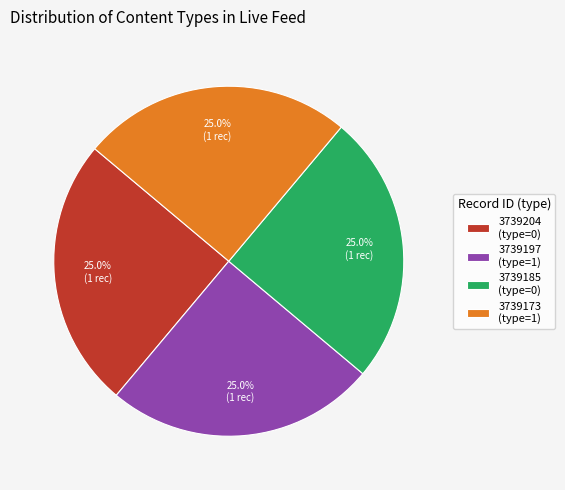

Count the number of slices in the pie.

4